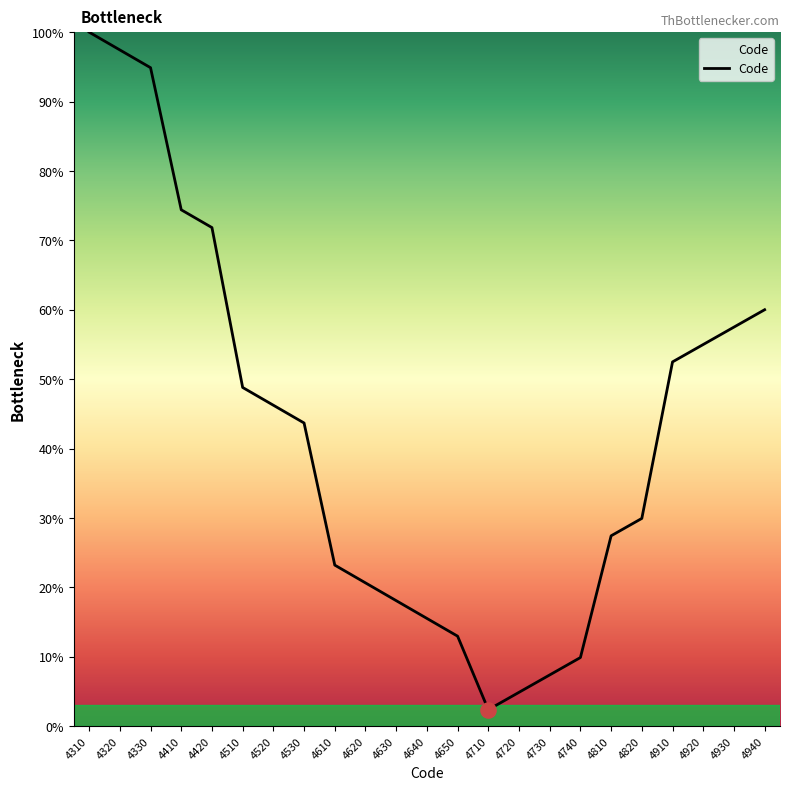

What is the change in value from 4410 to 4530?

-30.7